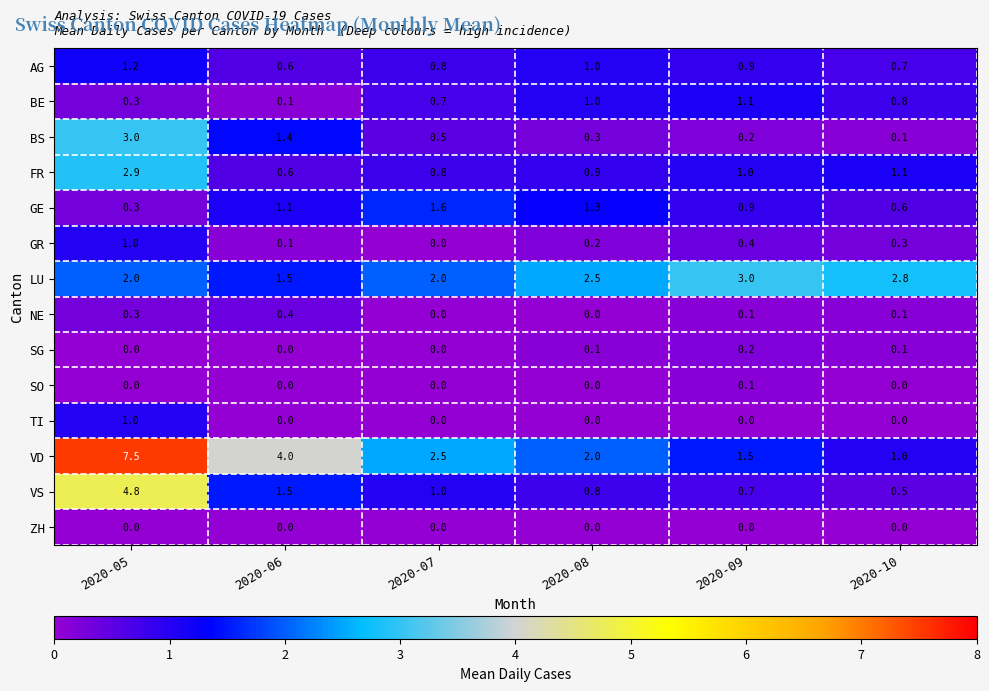

What is the difference between the GE values at 2020-09 and 2020-08?

0.4